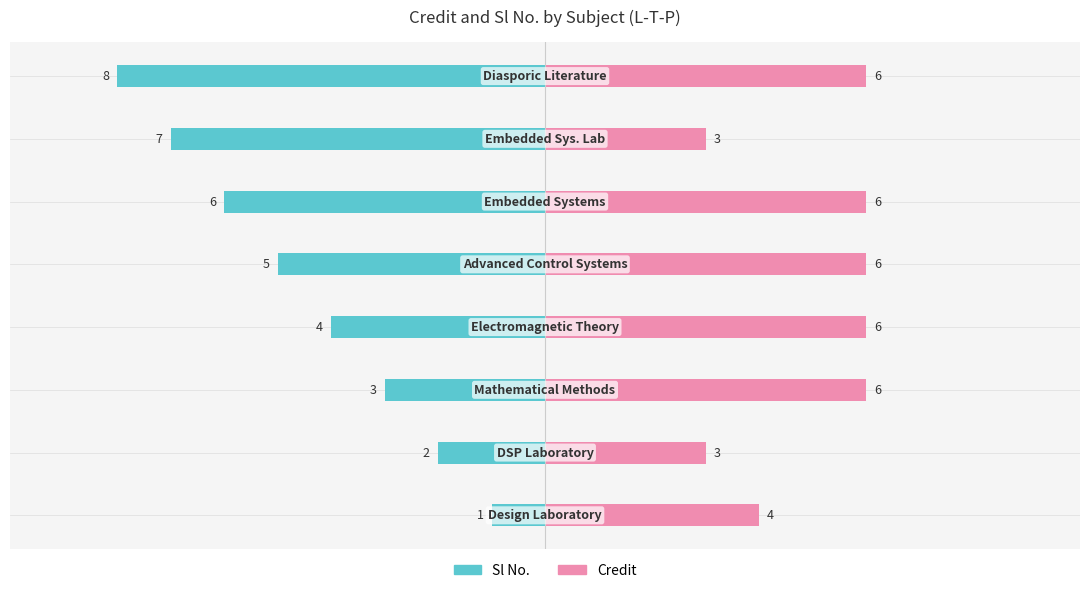

What are all the series names shown in the legend?

Sl No., Credit